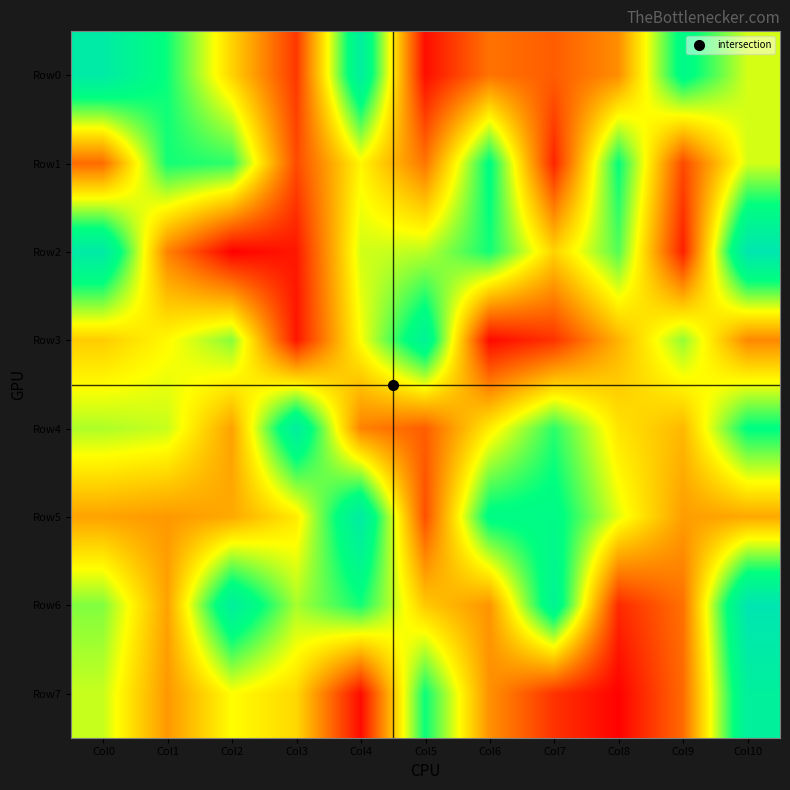

At which category is the sum across all series the highest?

Col10